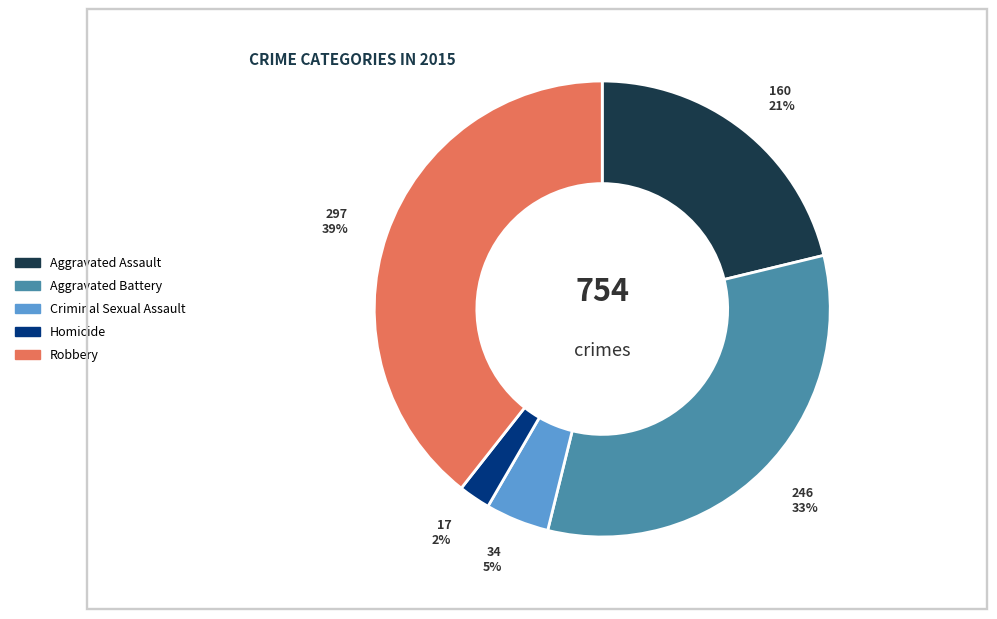

The Aggravated Assault slice represents 36% of the pie. True or false?

False